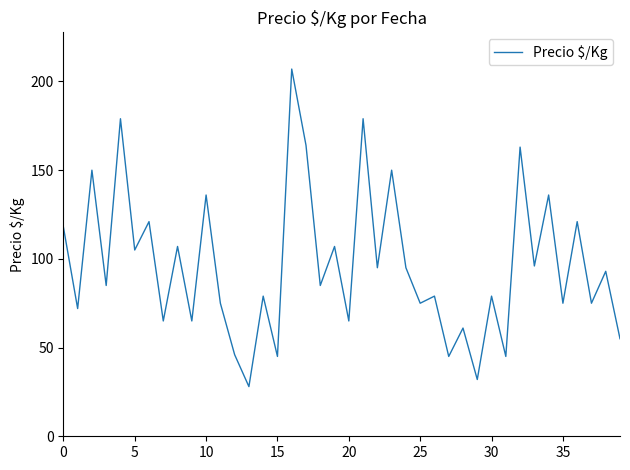

What is the greatest value displayed?

207